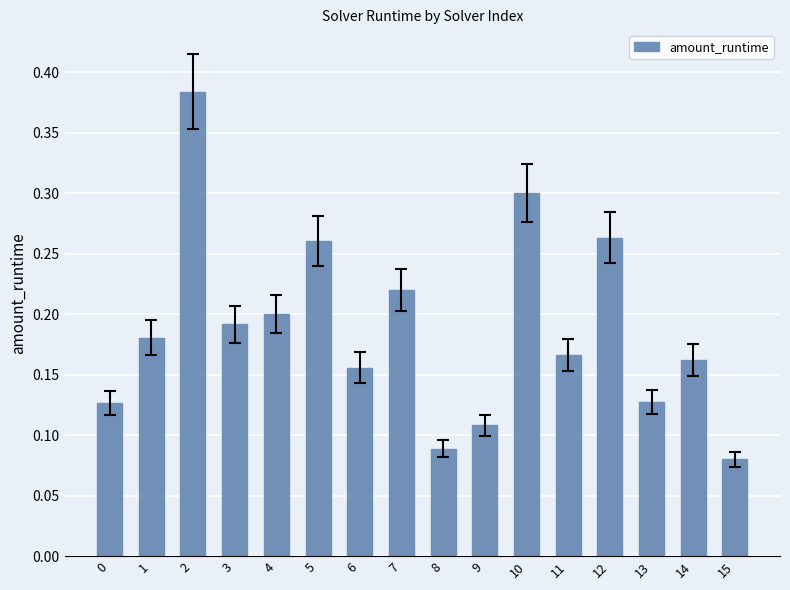

What is the sum of the values at 5 and 4?

0.5